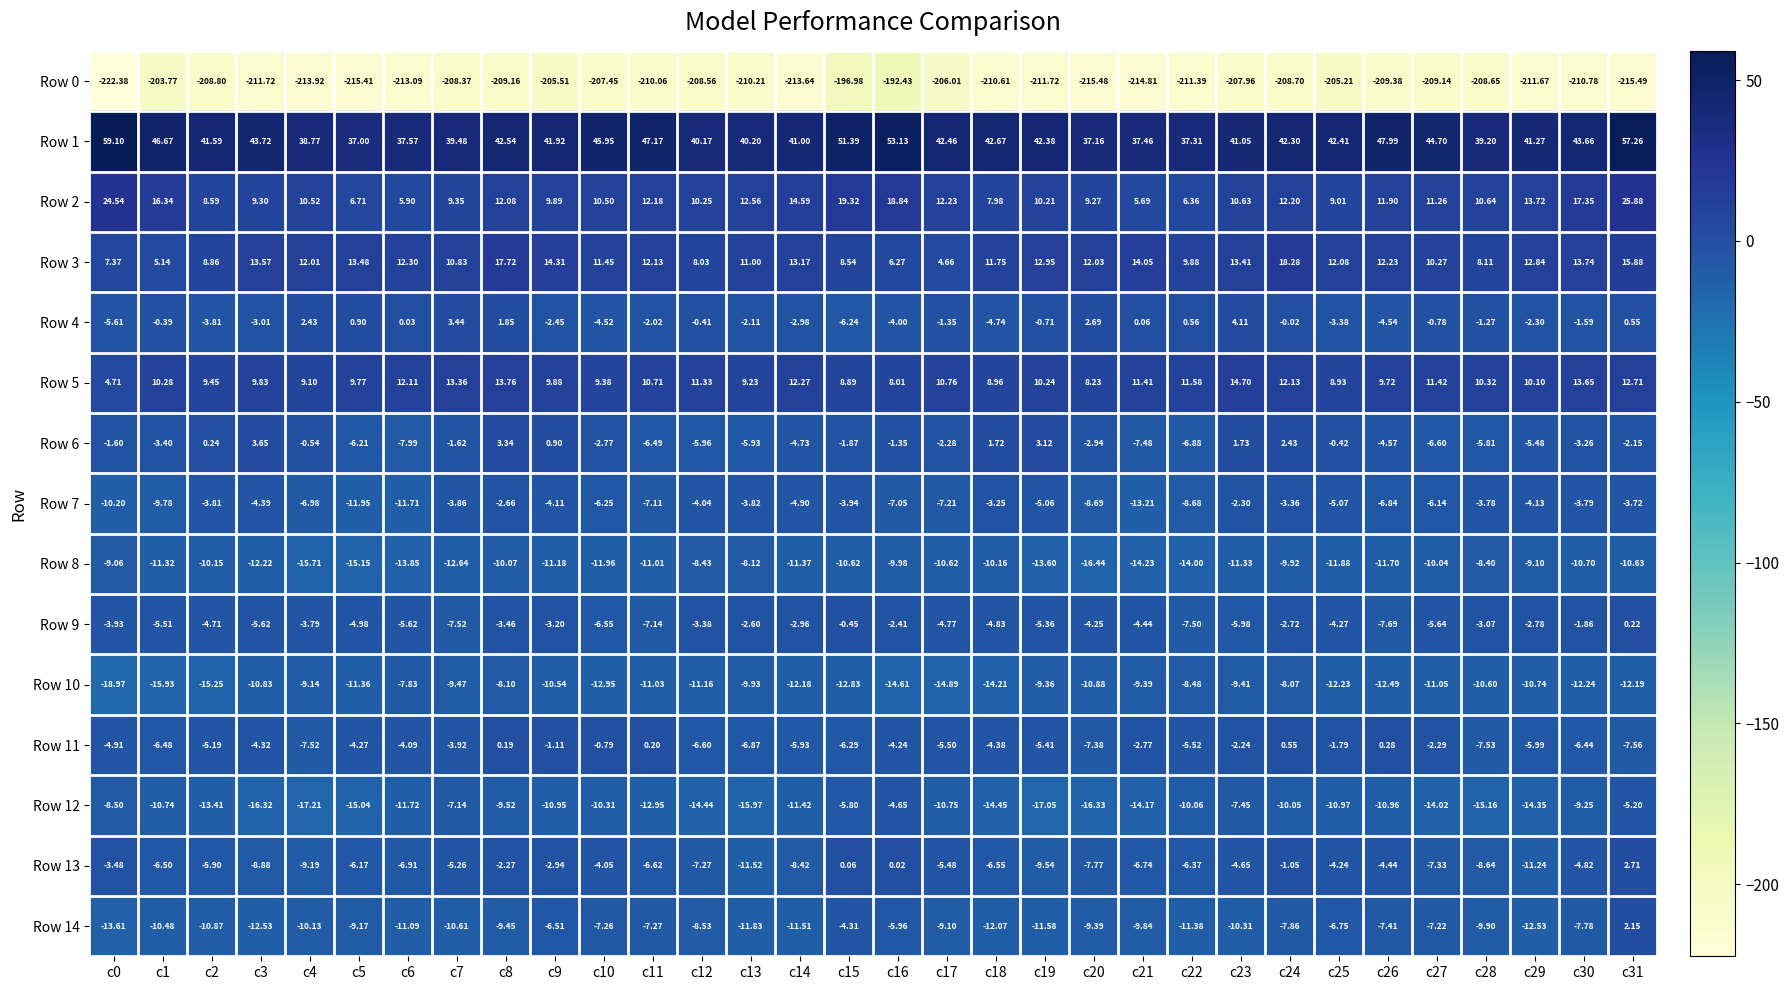

Is the value of Row 6 at c13 greater than the value of Row 5 at c0?

No